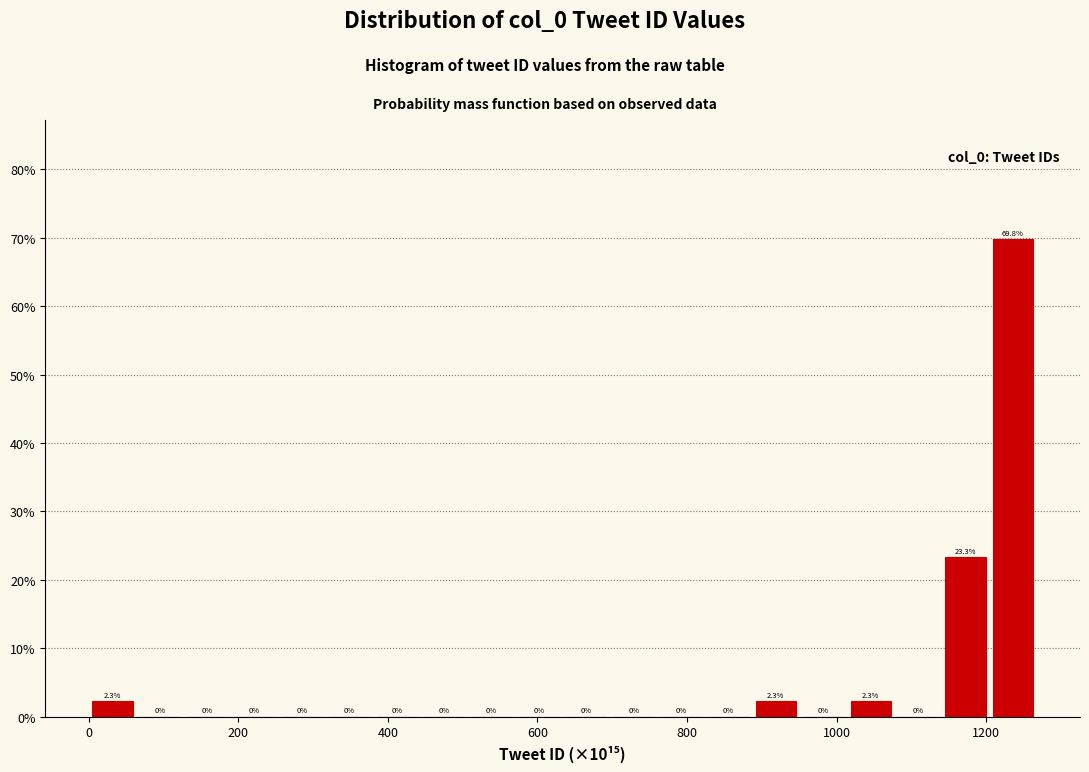

Around what value on the x-axis is the tallest bar? Give the approximate position of its centre, as read against the axis.

1240